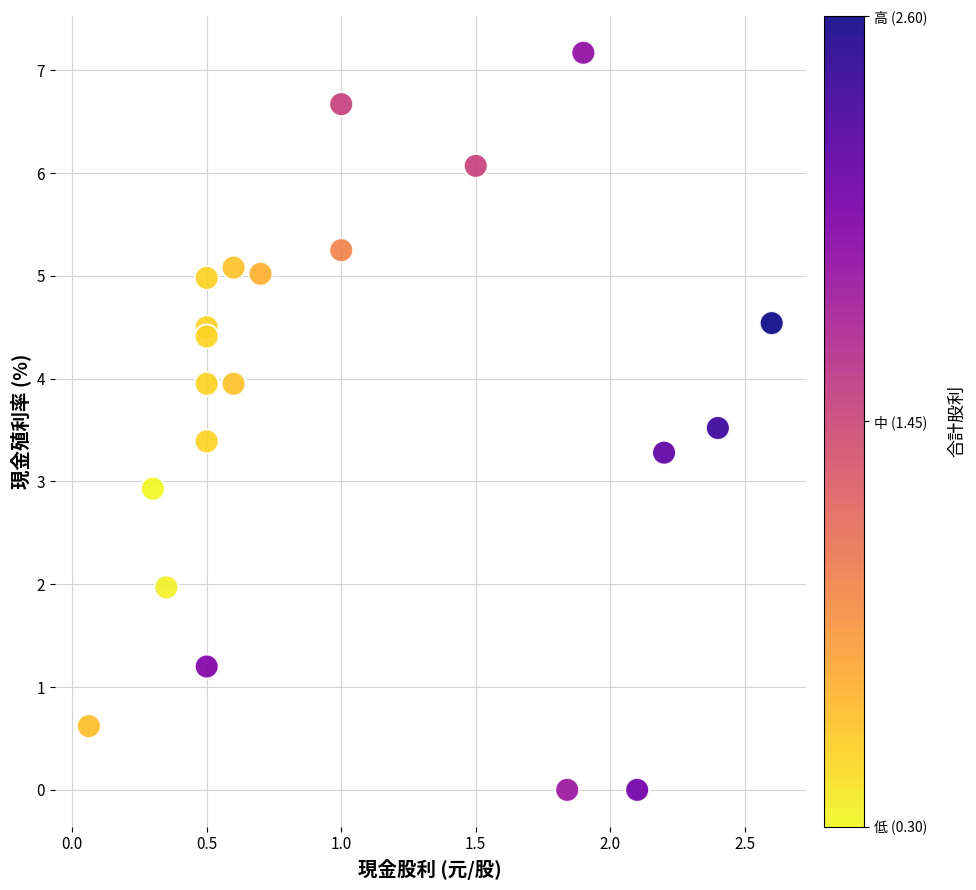

What is the range of Y values (max minus min)?

7.2